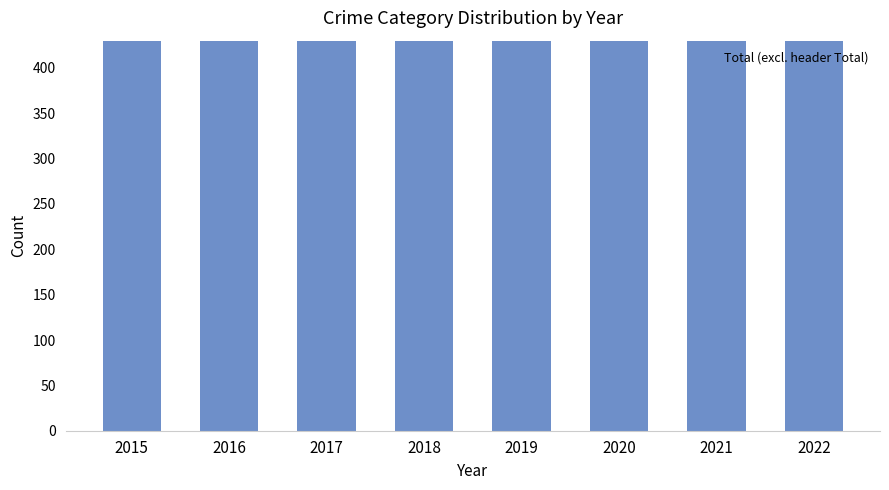

Read the value at 2016.

908